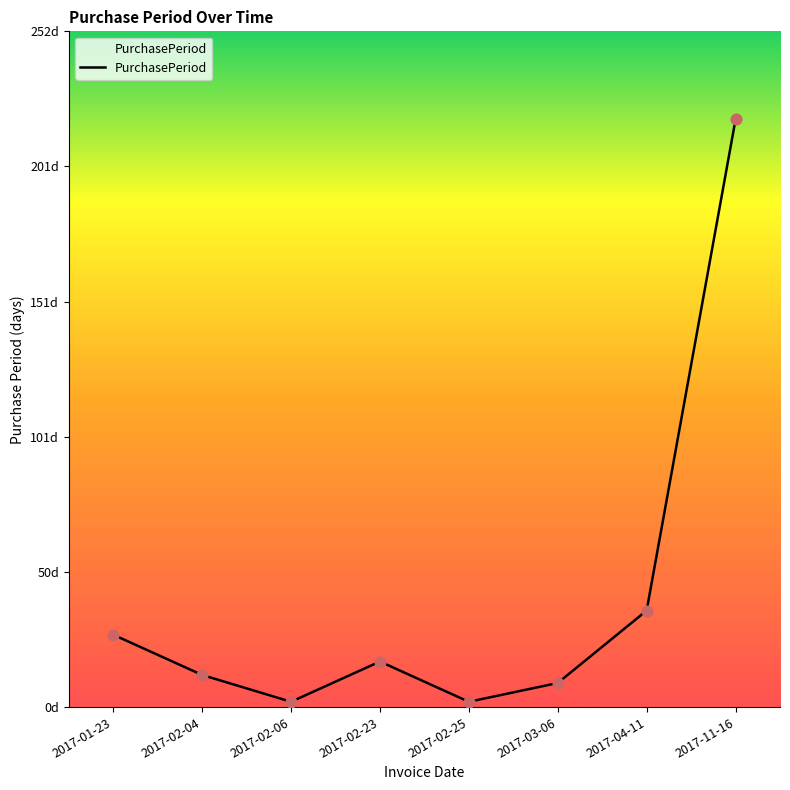

What is the change in value from 2017-02-23 to 2017-02-25?

-15